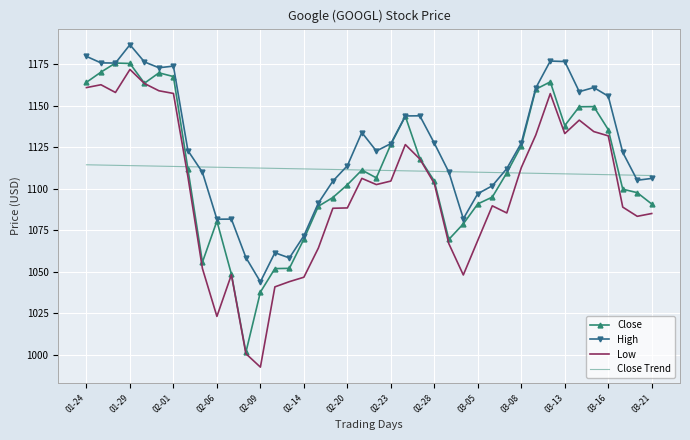

What is the minimum value for Close?

1001.5